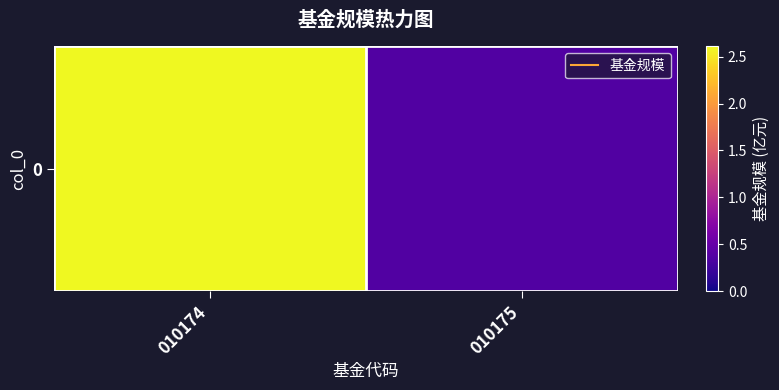

At which label does the data first exceed 2?

010174